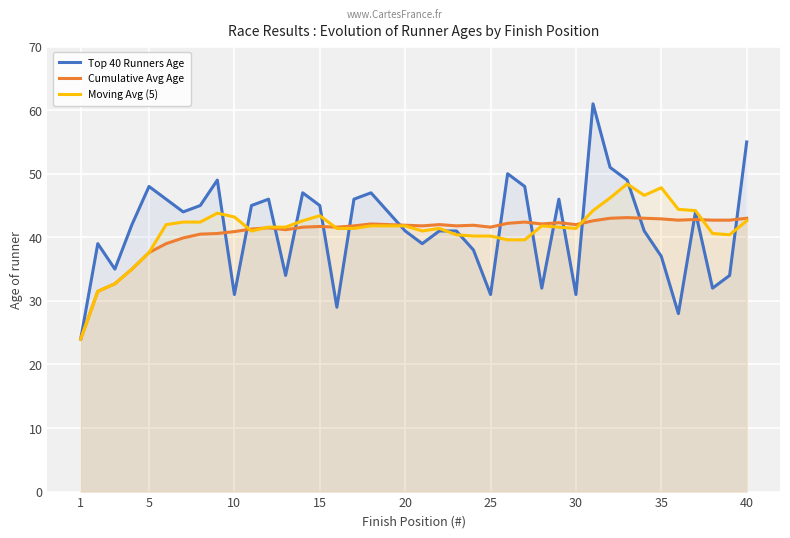

What are all the series names shown in the legend?

Top 40 Runners Age, Cumulative Avg Age, Moving Avg (5)